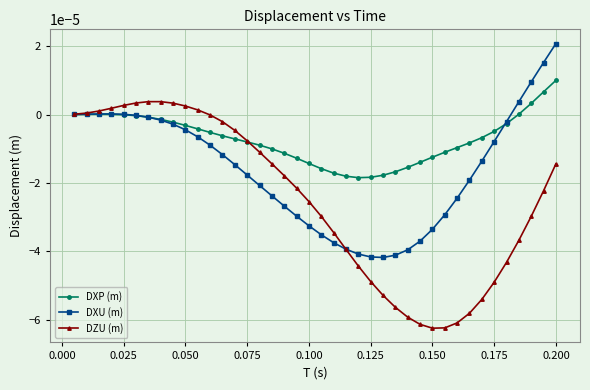

Rank the series by their maximum value, from highest to lowest.

DXU (m), DXP (m), DZU (m)